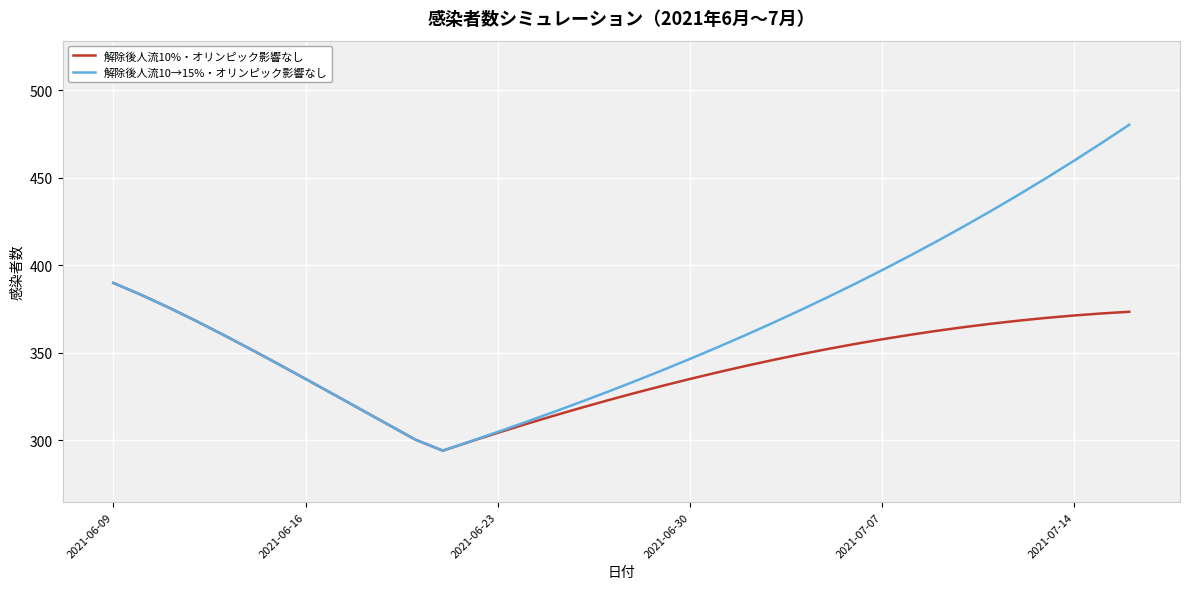

List the series in order of their peak value, highest first.

解除後人流10→15%・オリンピック影響なし, 解除後人流10%・オリンピック影響なし